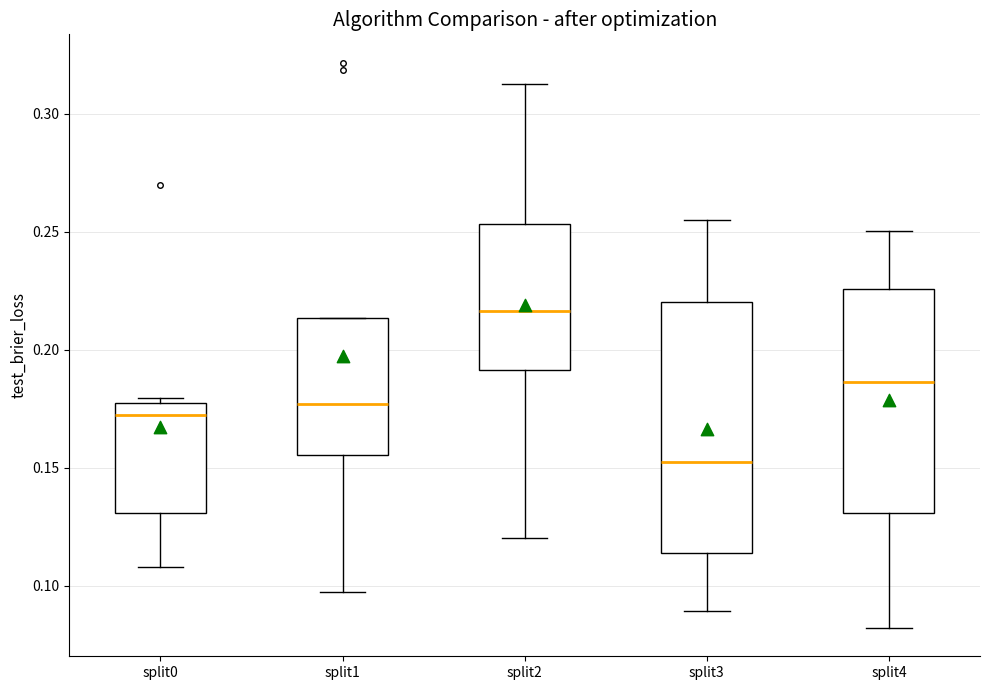

Reading left to right, transcribe this box plot: for each box, give where its median line is, the range the box spans, and where its two whiskers end, as read against the y-axis. The values are not printed on the chart, so give them approximately, as read against the axis.

split0: median 0.170, box 0.130 to 0.175, whiskers 0.110 to 0.180
split1: median 0.175, box 0.155 to 0.215, whiskers 0.095 to 0.215
split2: median 0.215, box 0.190 to 0.255, whiskers 0.120 to 0.315
split3: median 0.150, box 0.115 to 0.220, whiskers 0.090 to 0.255
split4: median 0.185, box 0.130 to 0.225, whiskers 0.080 to 0.250